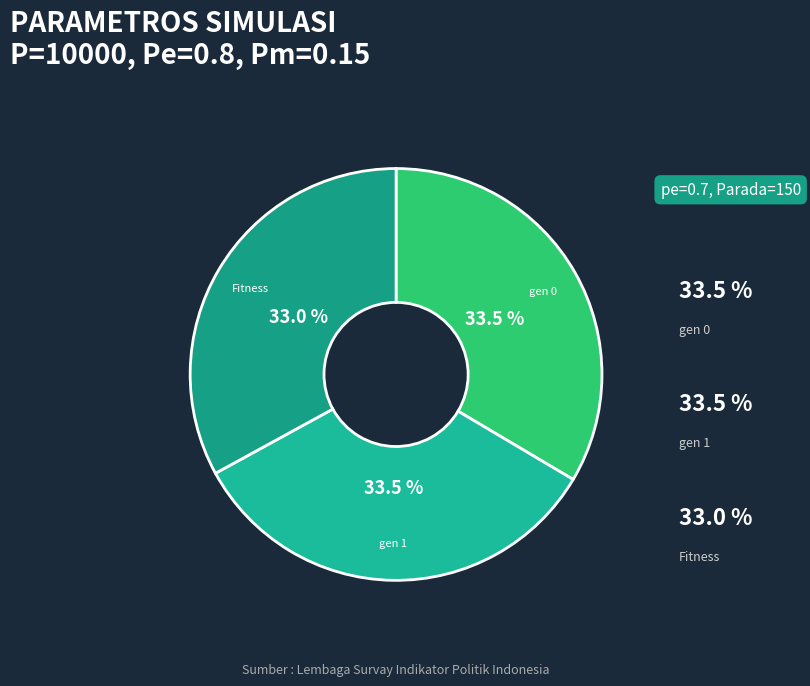

What is the smallest slice in the pie chart?

Fitness